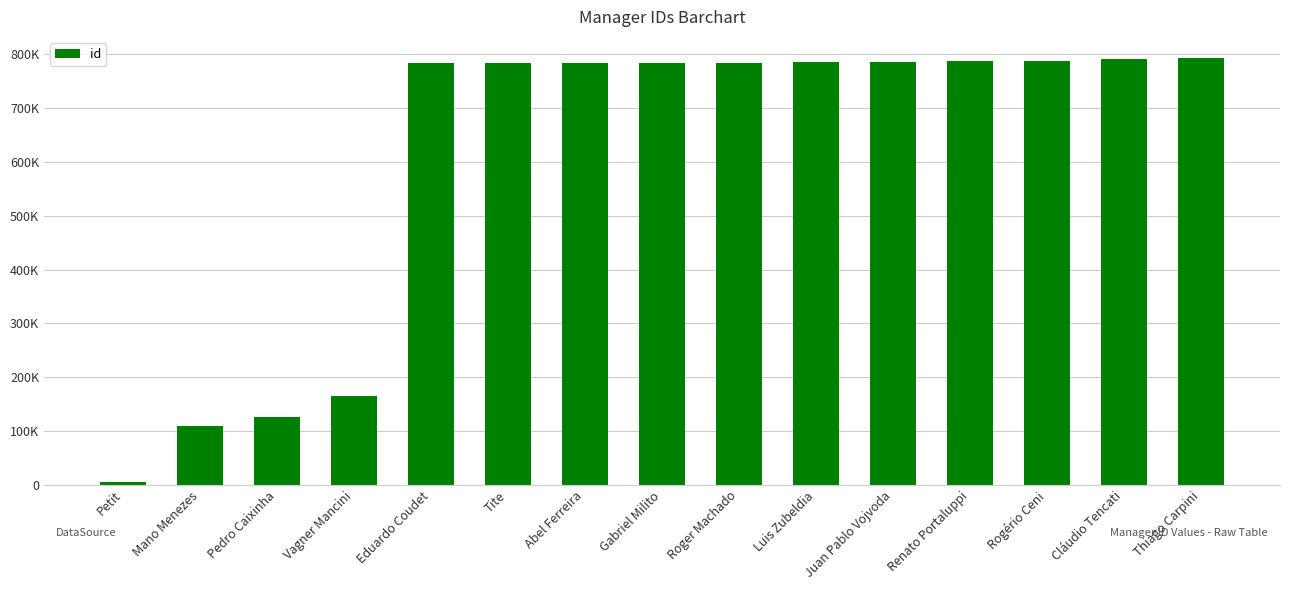

Between Abel Ferreira and Gabriel Milito, which is larger?

Gabriel Milito